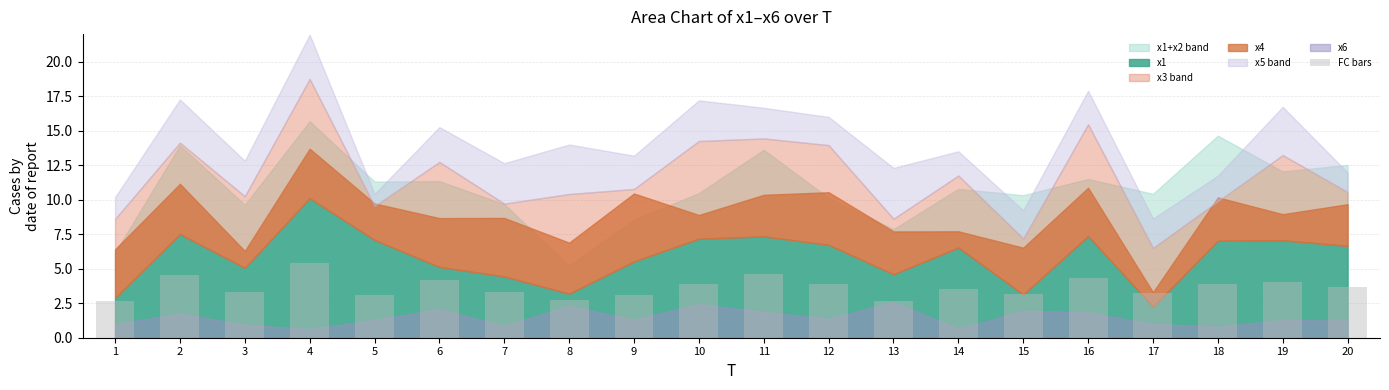

What is the value of the 1st bar from the left?

2.6